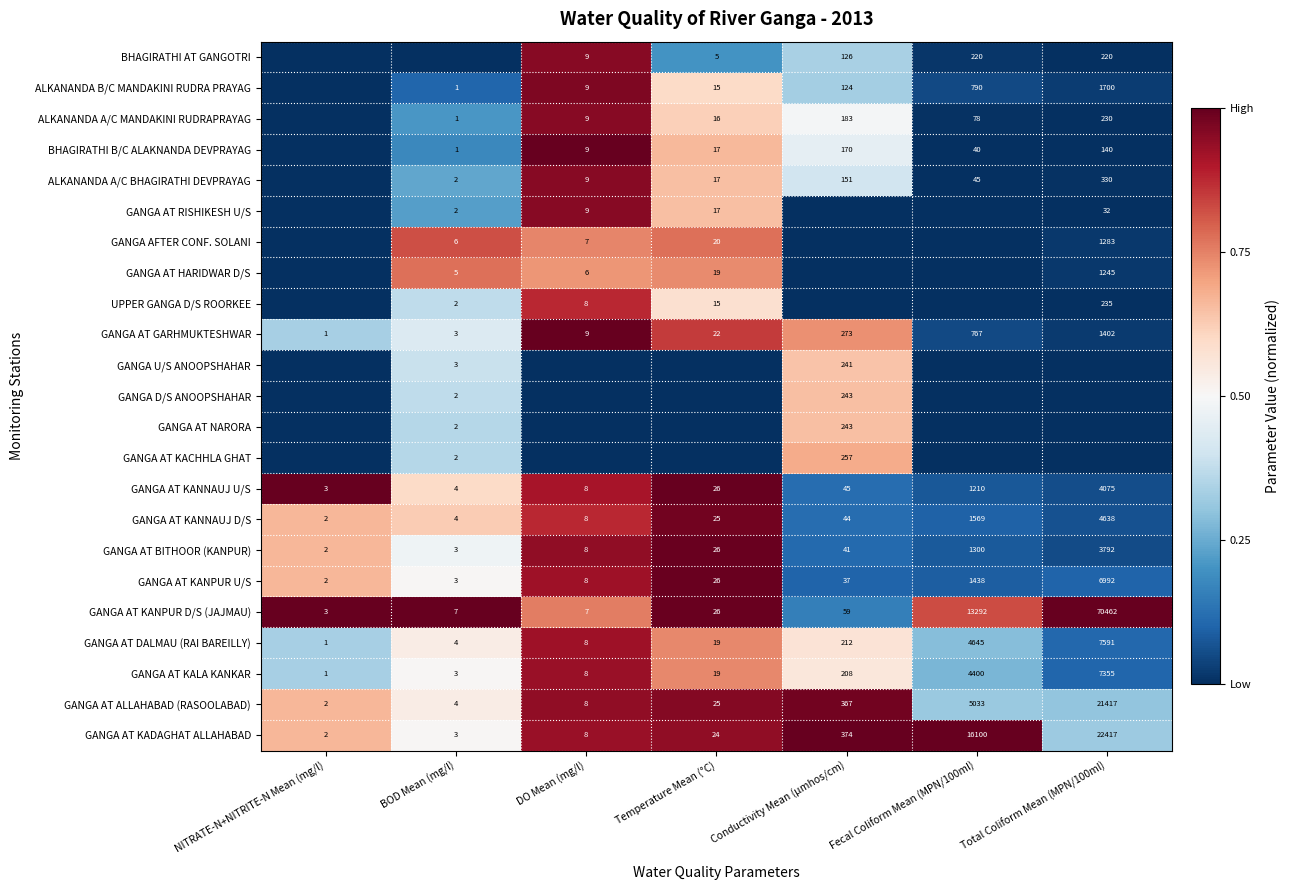

Is it true that GANGA AT KANPUR U/S equals 2 at NITRATE-N+NITRITE-N Mean (mg/l)?

True